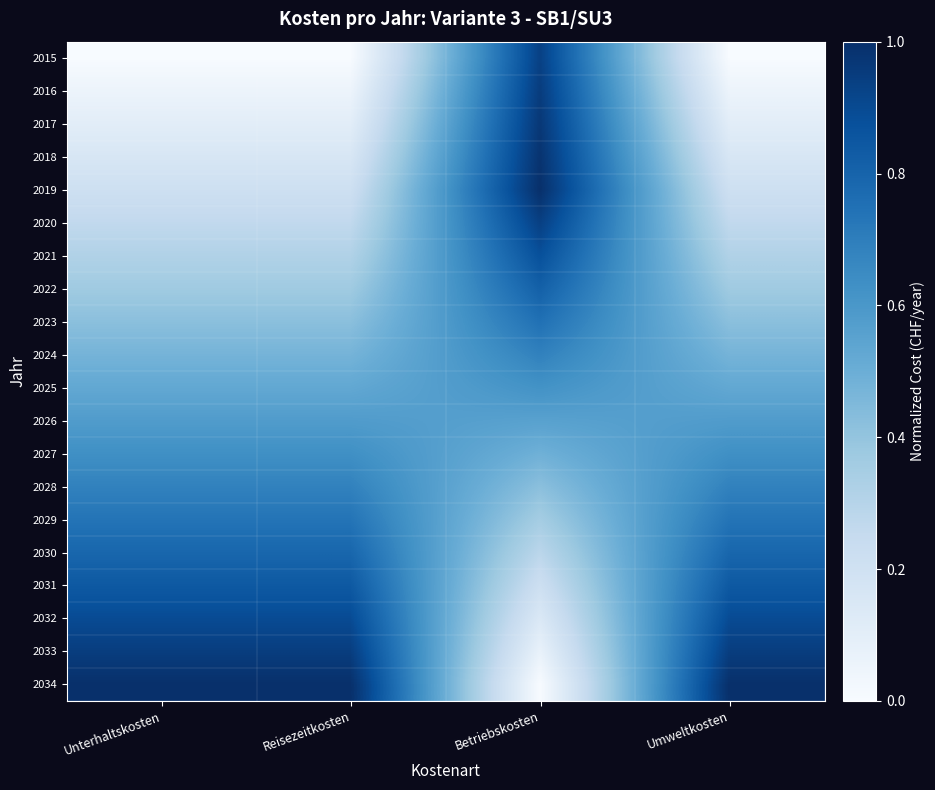

Rank the series at Unterhaltskosten from highest to lowest value.

2034, 2033, 2032, 2031, 2030, 2029, 2028, 2027, 2026, 2025, 2024, 2023, 2022, 2021, 2020, 2019, 2018, 2017, 2016, 2015